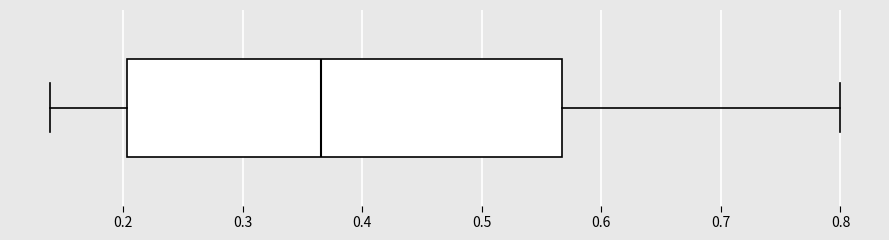

Where is the left edge of the box on the x-axis? The values are not printed on the chart, so give them approximately, as read against the axis.

0.20